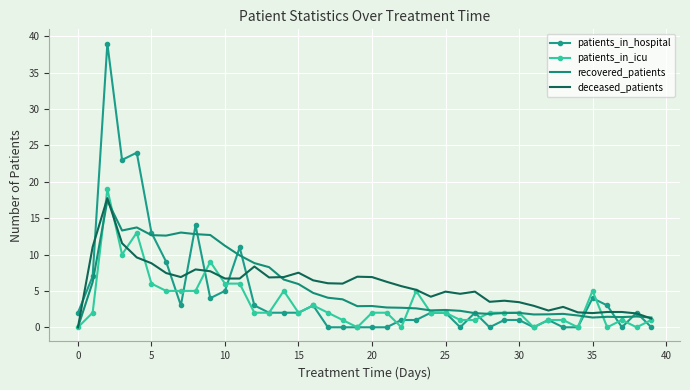

What is the maximum value shown in the chart?

39.0